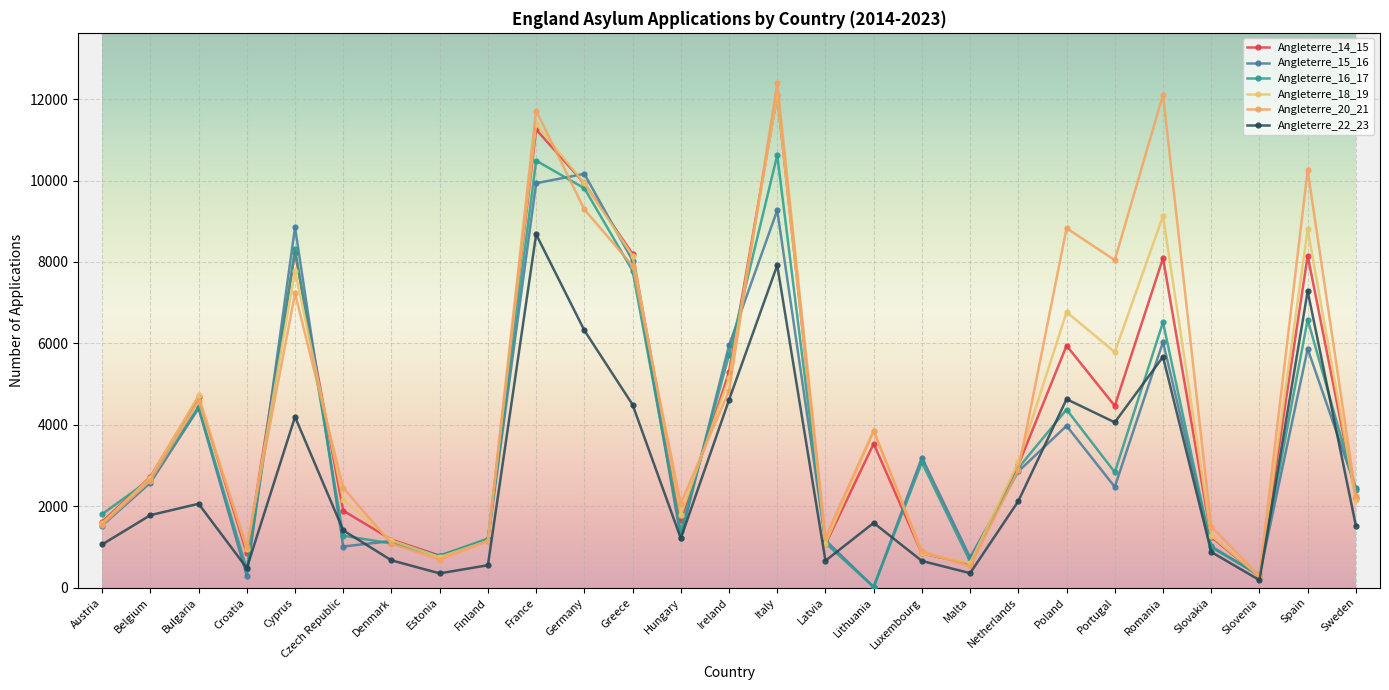

At which category does the chart reach its peak across all series?

Italy